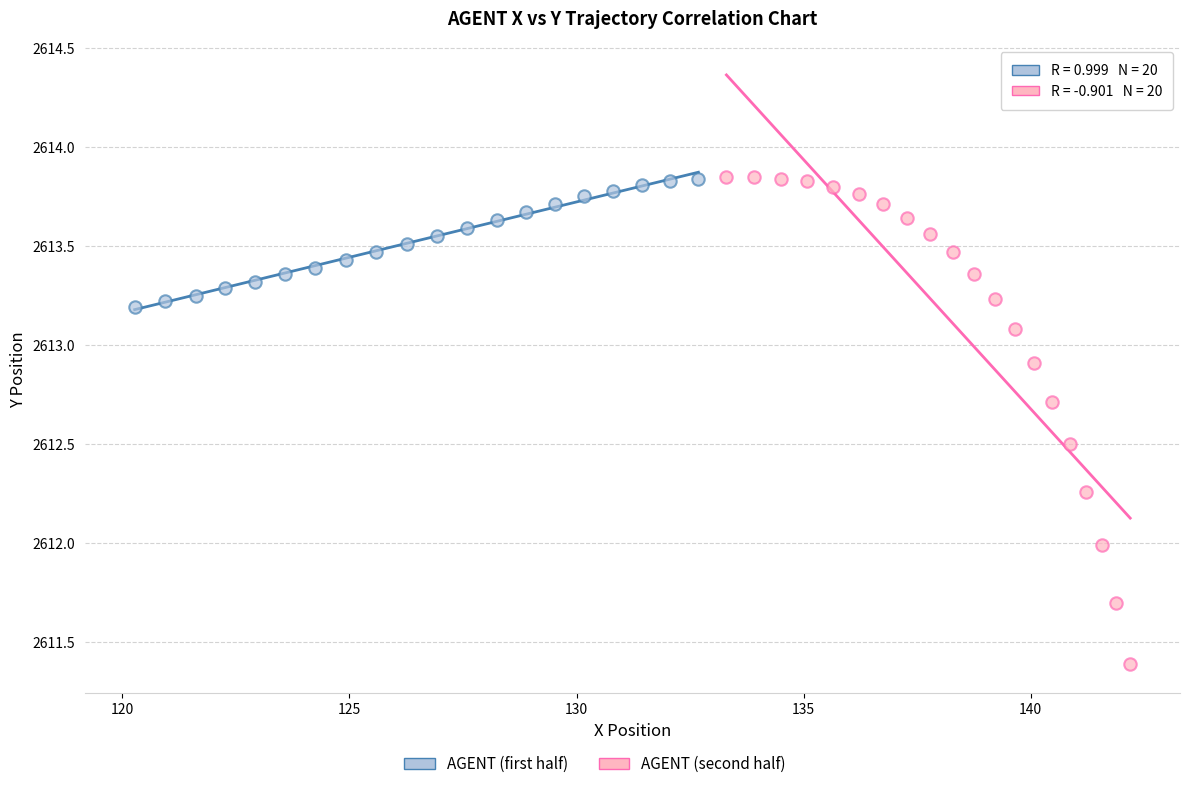

Which series contains the lowest Y value?

AGENT (second half)